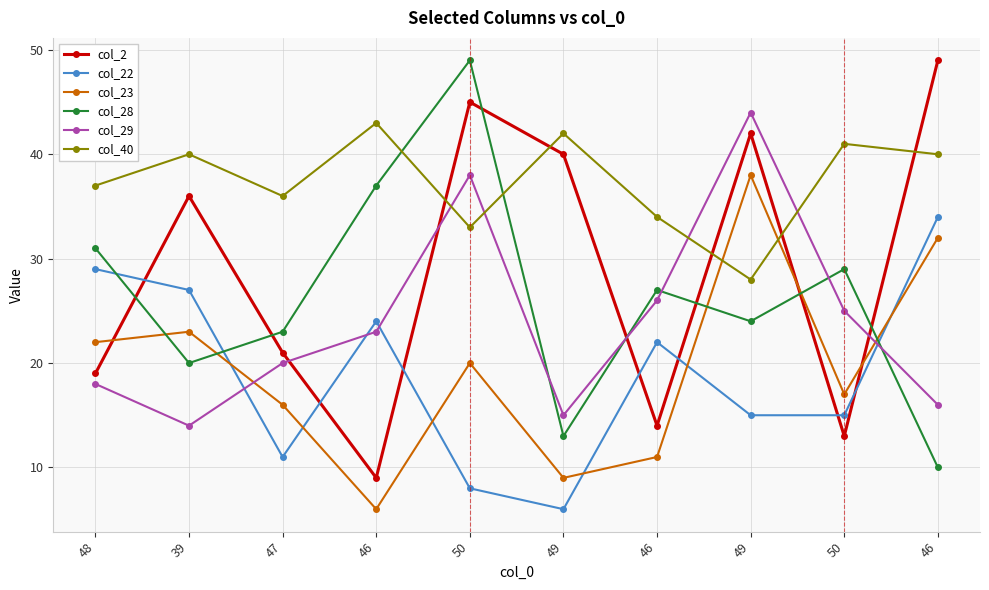

What are all the series names shown in the legend?

col_2, col_22, col_23, col_28, col_29, col_40